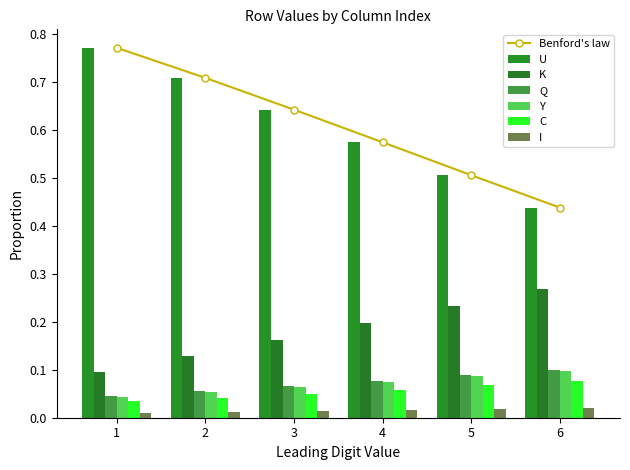

Are the bars horizontal?

No